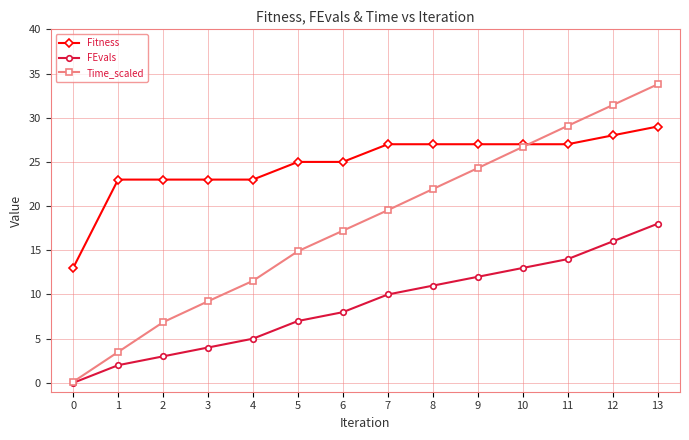

Is the value of Time_scaled at 5 greater than the value of FEvals at 11?

Yes